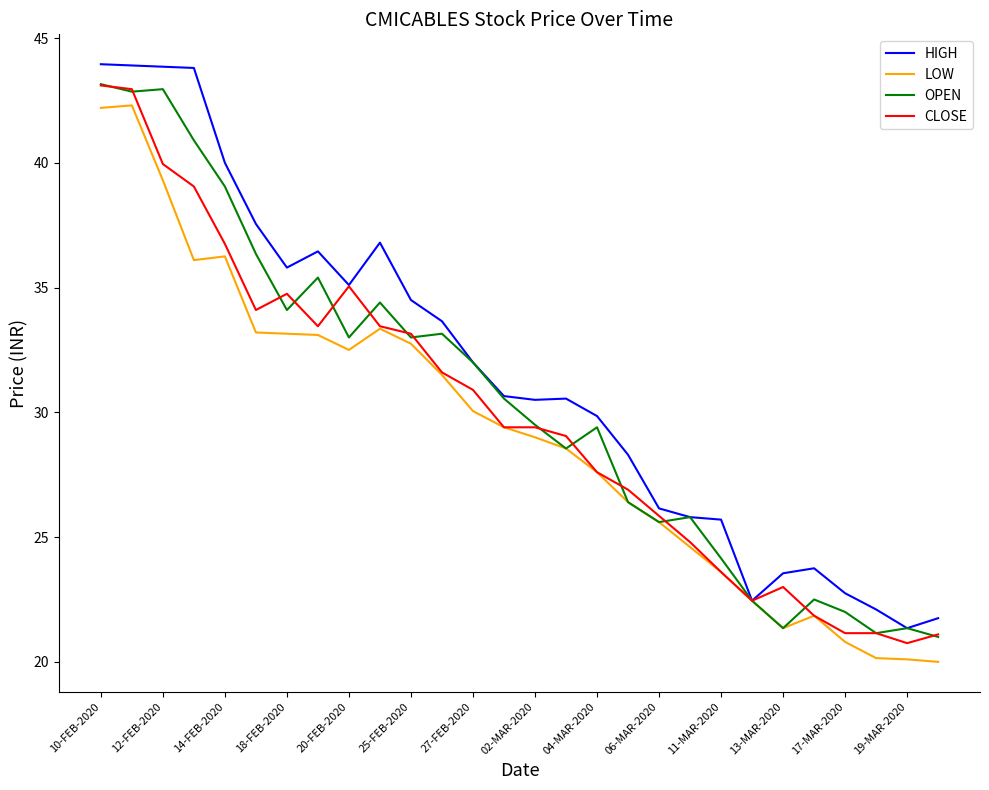

List the series in order of their overall mean, lowest first.

LOW, CLOSE, OPEN, HIGH